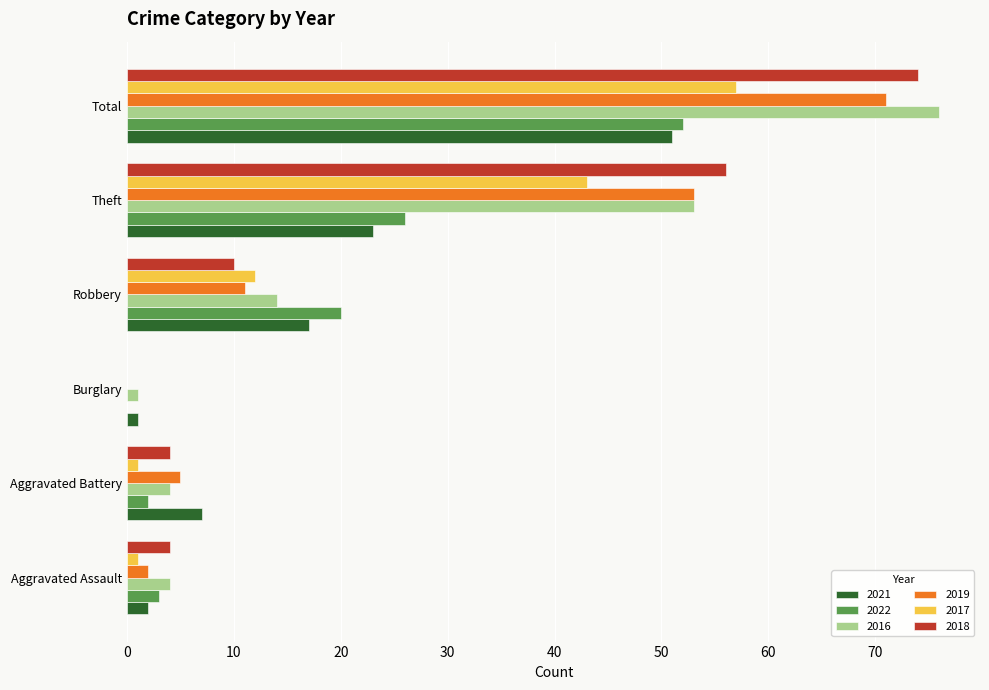

The 2018 series shows -46 at Burglary. True or false?

False